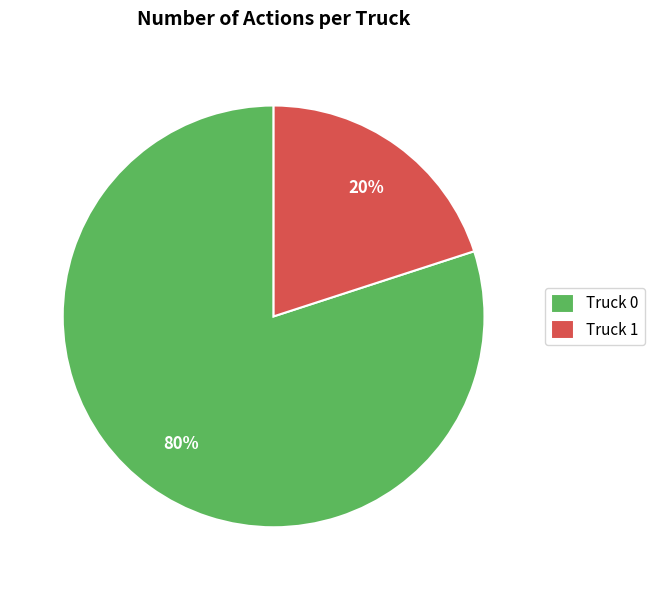

Is it true that Truck 0 is 72% of the pie?

False